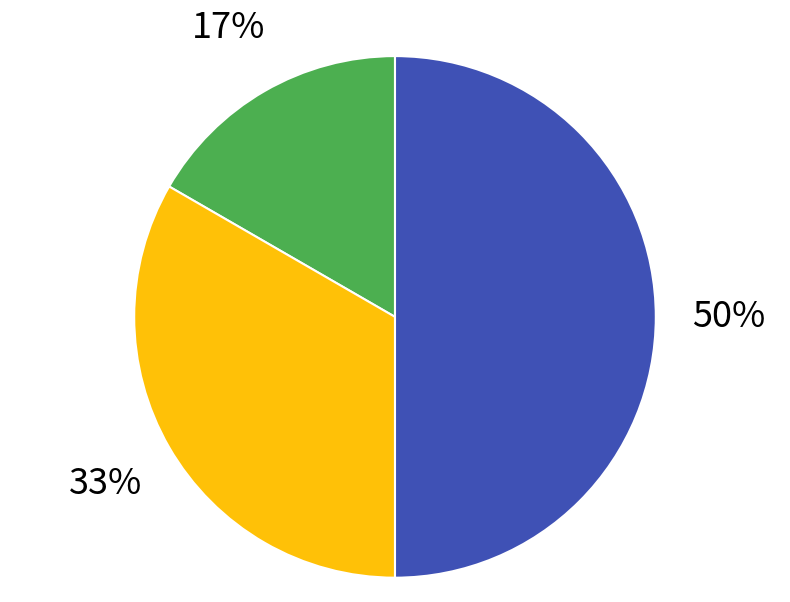

To the nearest percent, what is the average slice percentage?

33%